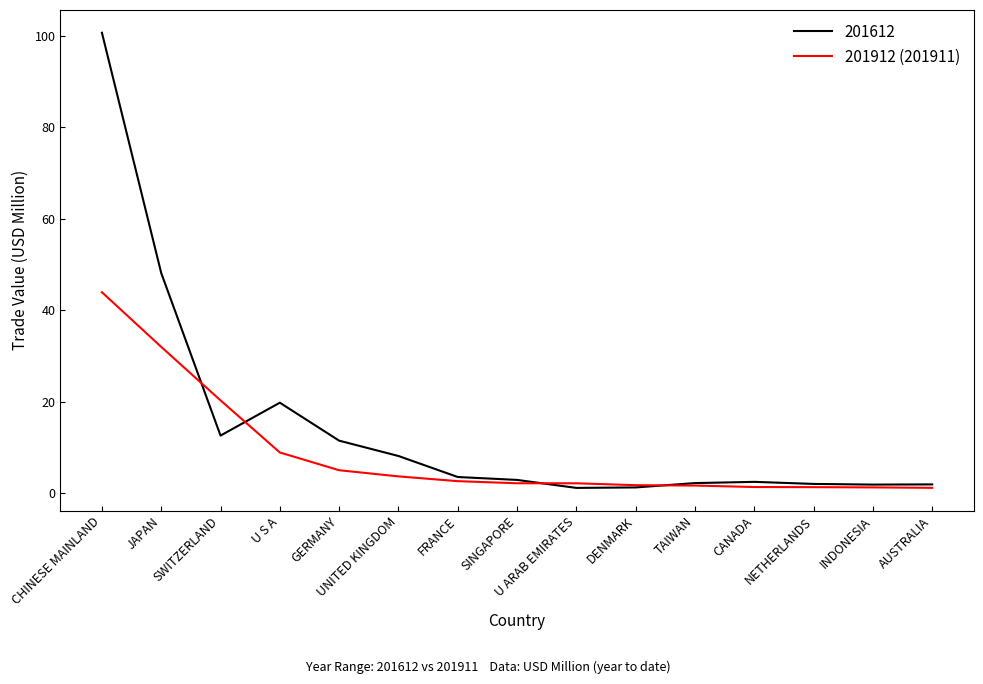

What is the difference between the highest and lowest values at GERMANY?

6.5